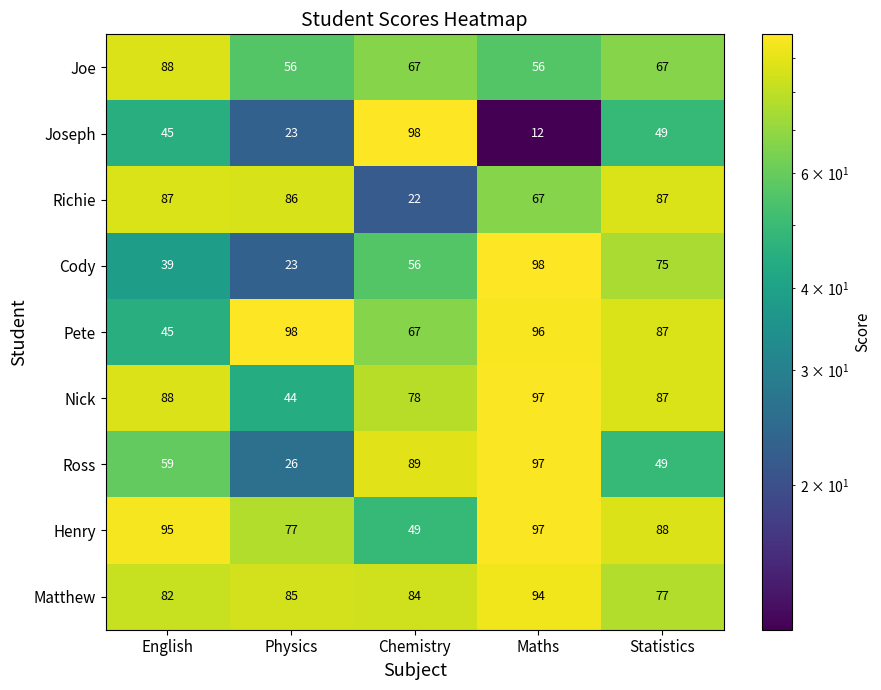

Rank the categories by Nick value from highest to lowest.

Maths, English, Statistics, Chemistry, Physics